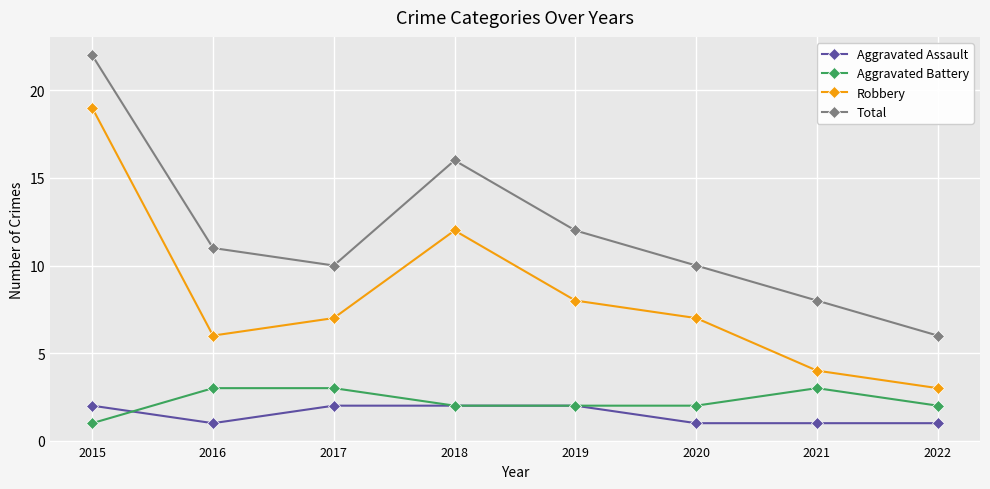

Which category has the highest value in the Robbery series?

2015